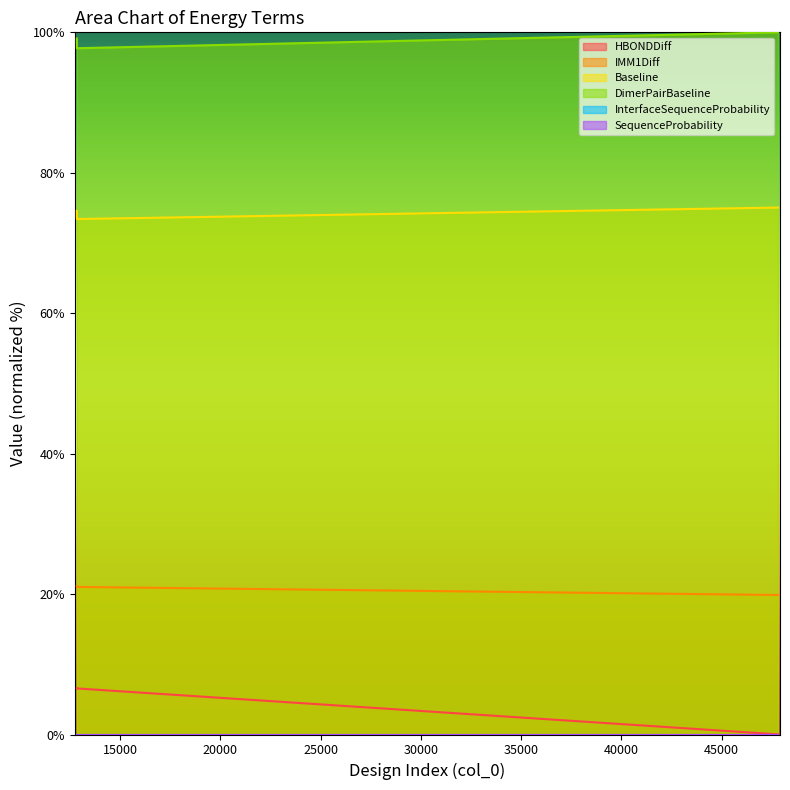

What is the sum of the DimerPairBaseline values at 12832 and 12836?

196.9